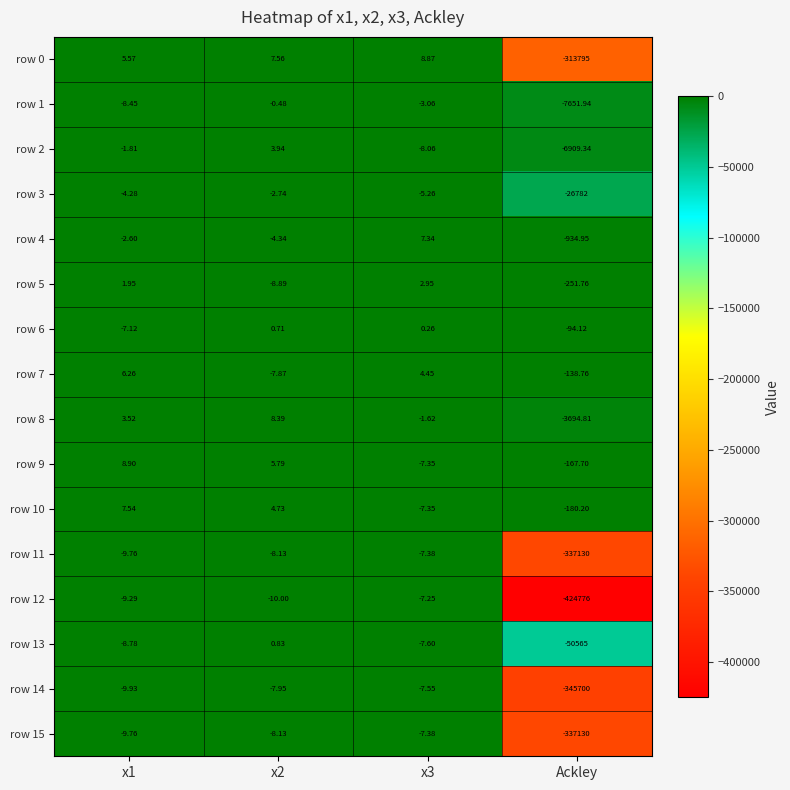

At which label does row 12 reach its minimum?

Ackley